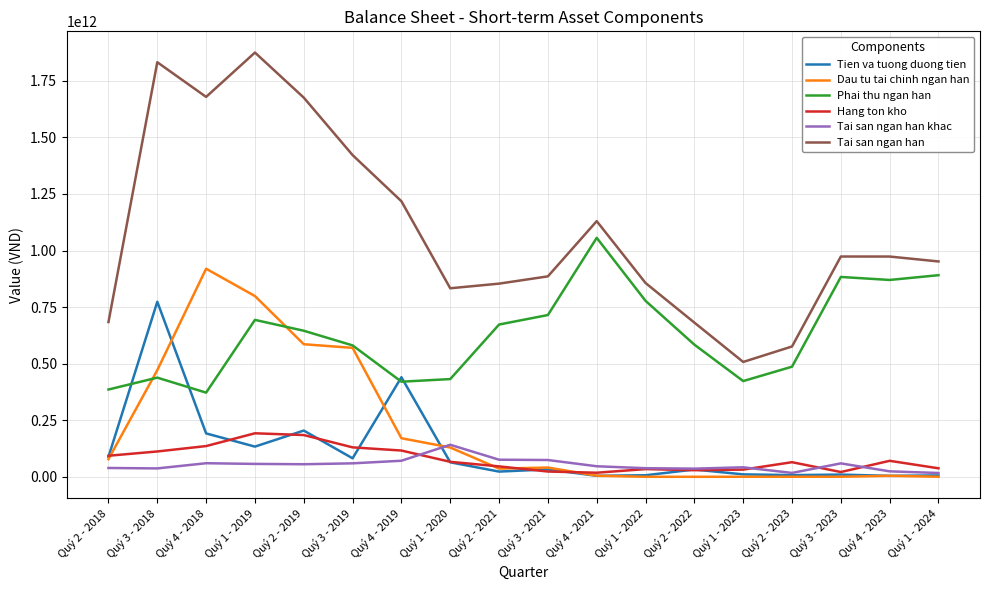

Between Quý 4 - 2019 and Quý 3 - 2021, which series saw the biggest shift?

Tien va tuong duong tien